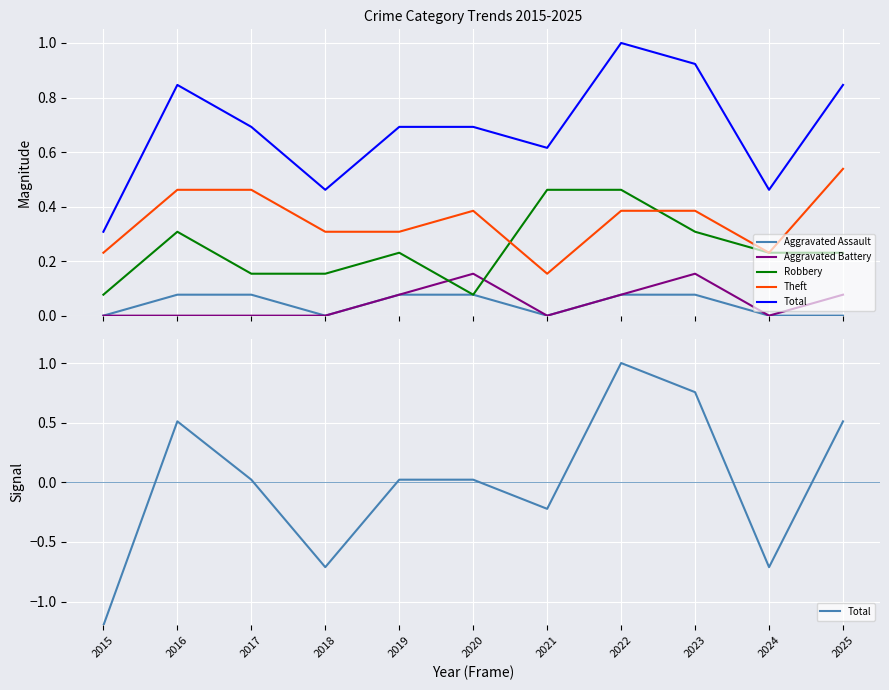

Is the value of Robbery at 2022 greater than the value of Aggravated Battery at 2020?

Yes